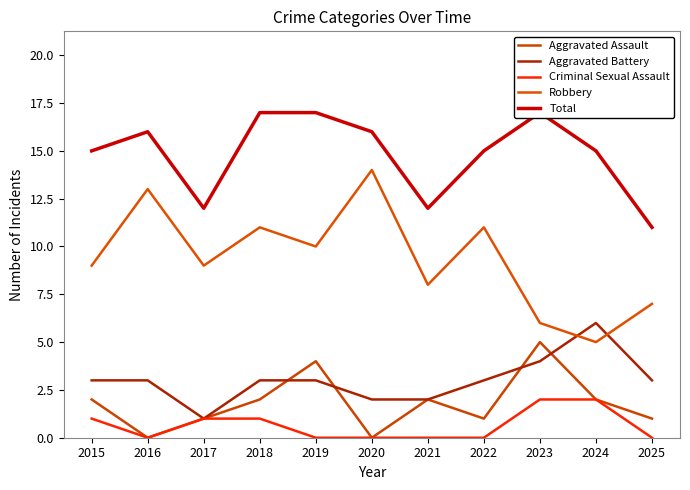

Which series has the largest range (max minus min)?

Robbery